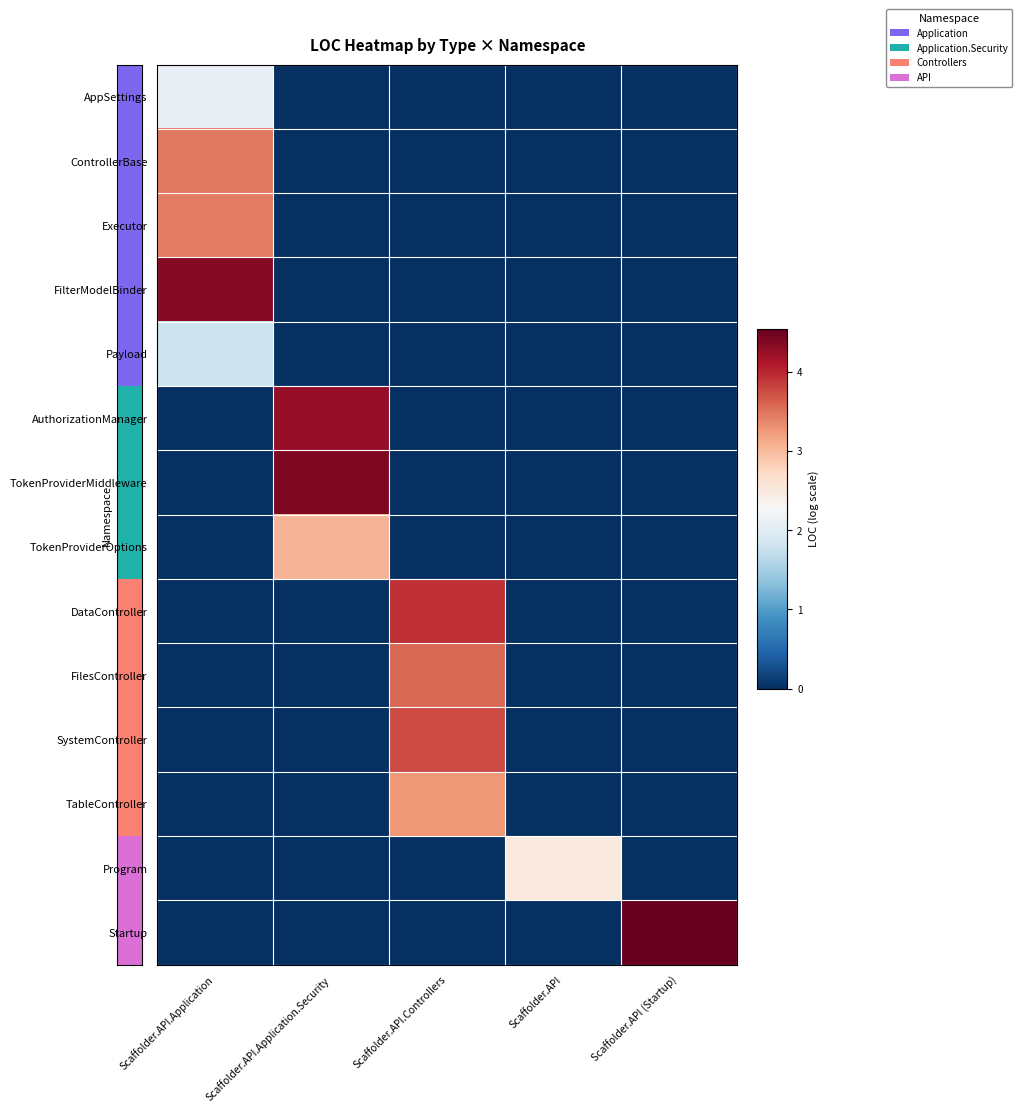

Which series has the largest total across all categories?

Startup